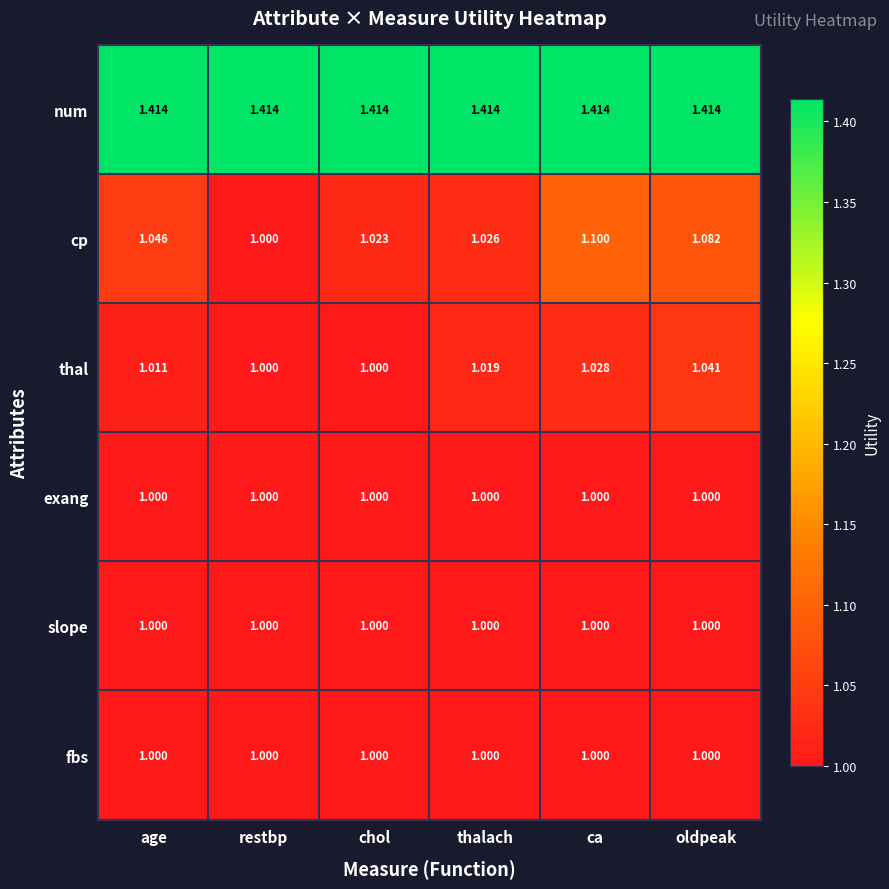

How many data points does each series have?

6